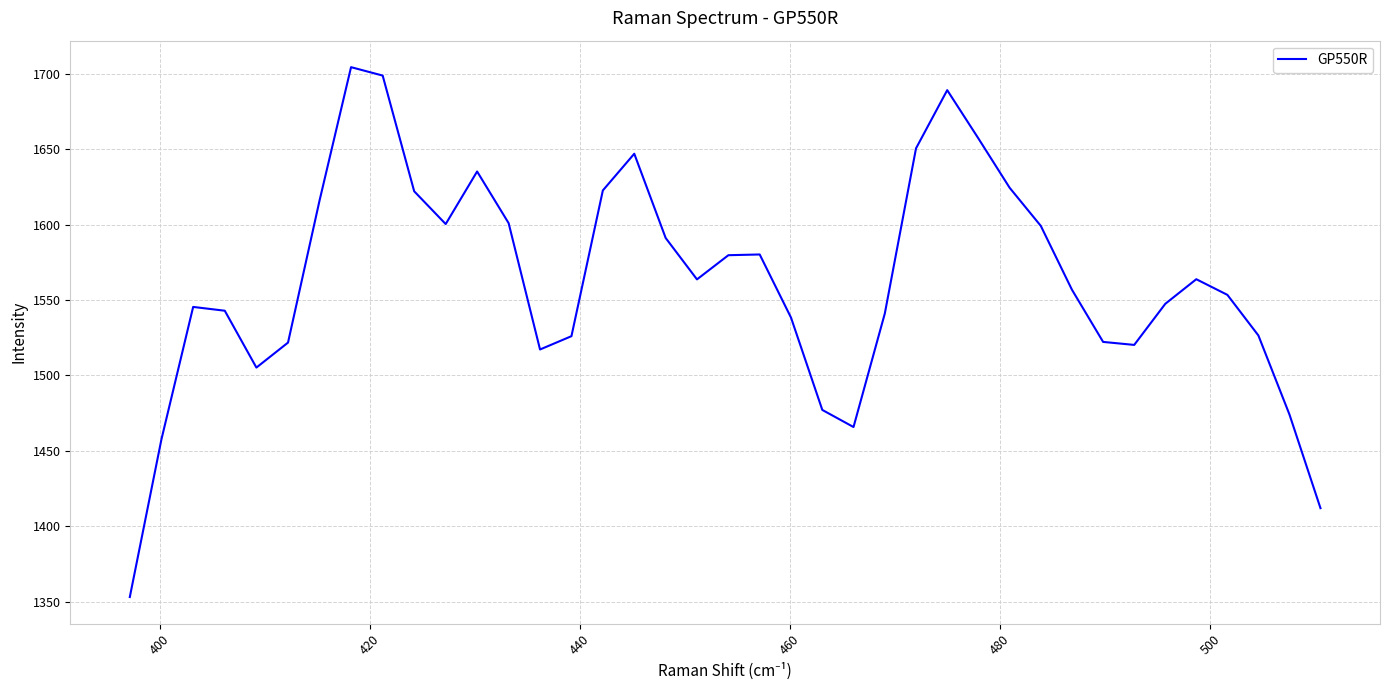

What is the maximum value shown in the chart?

1704.3